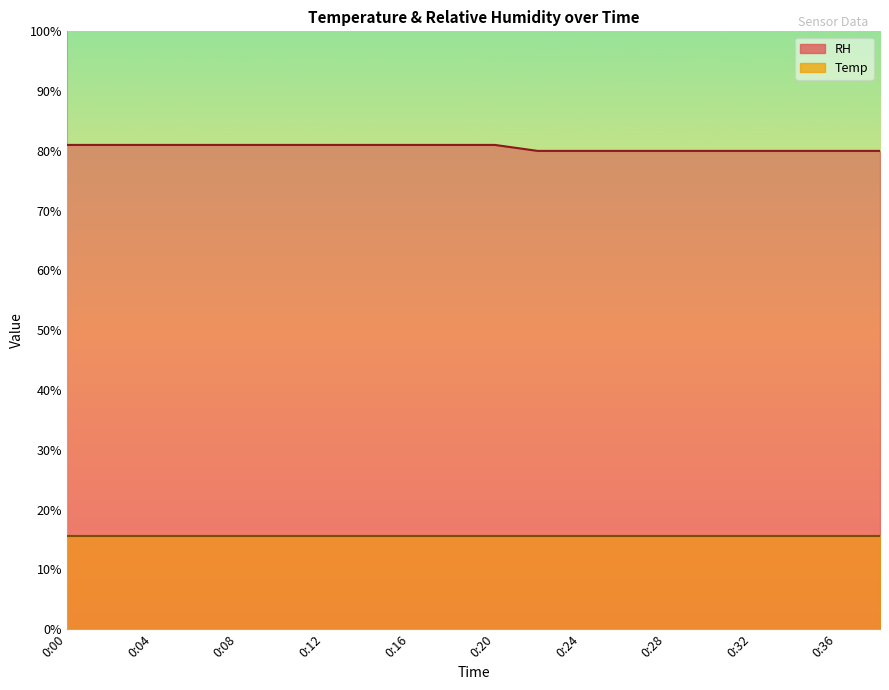

What is the approximate value at 0:04?

81